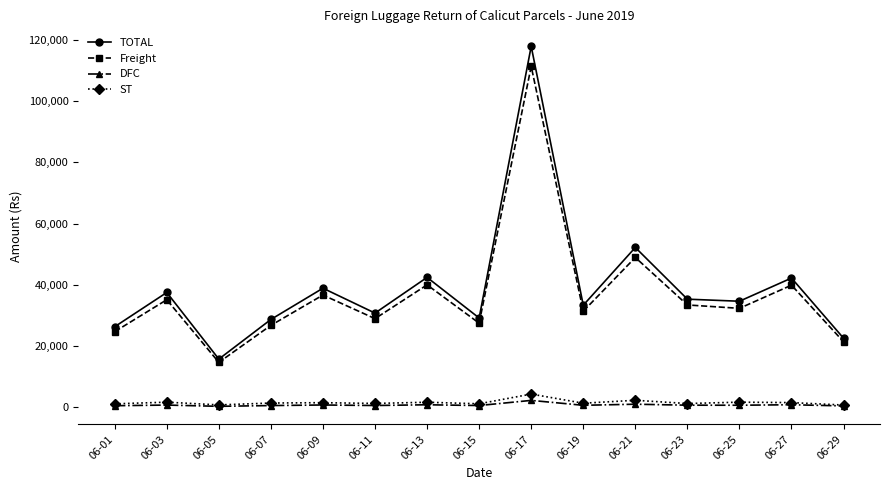

Which category has the highest value across all series?

06-17